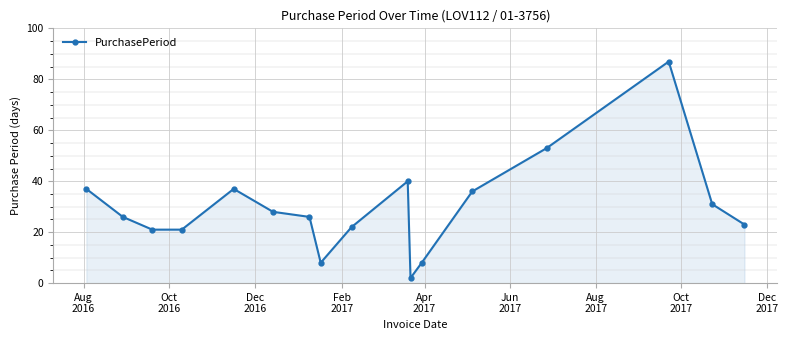

What is the value of the 3rd point from the left?

21